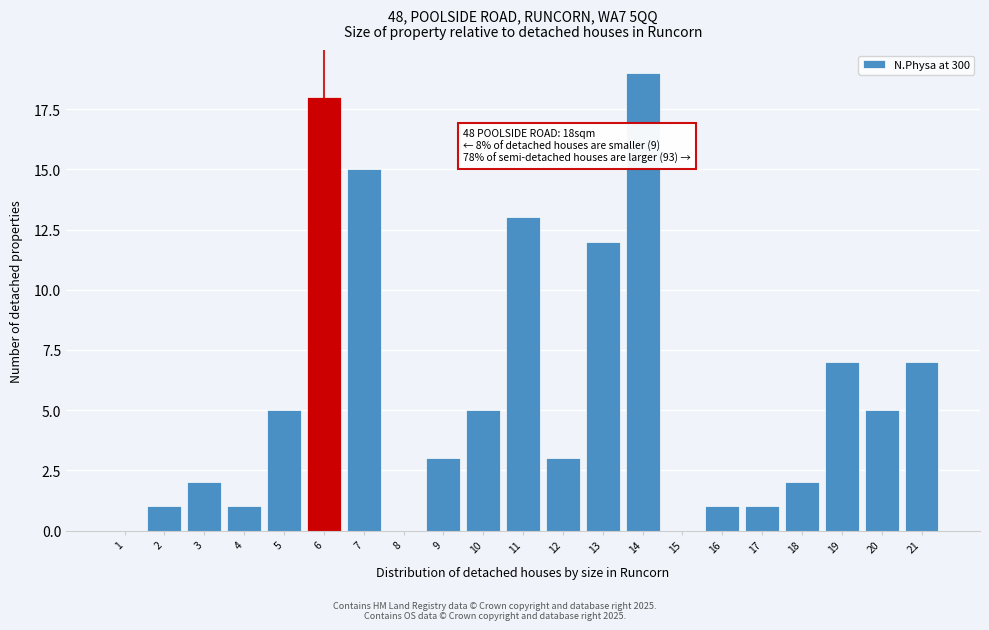

Reading left to right, transcribe all the data shown in this chart.

1=0	2=1	3=2	4=1	5=5	6=18	7=15	8=0	9=3	10=5	11=13	12=3	13=12	14=19	15=0	16=1	17=1	18=2	19=7	20=5	21=7